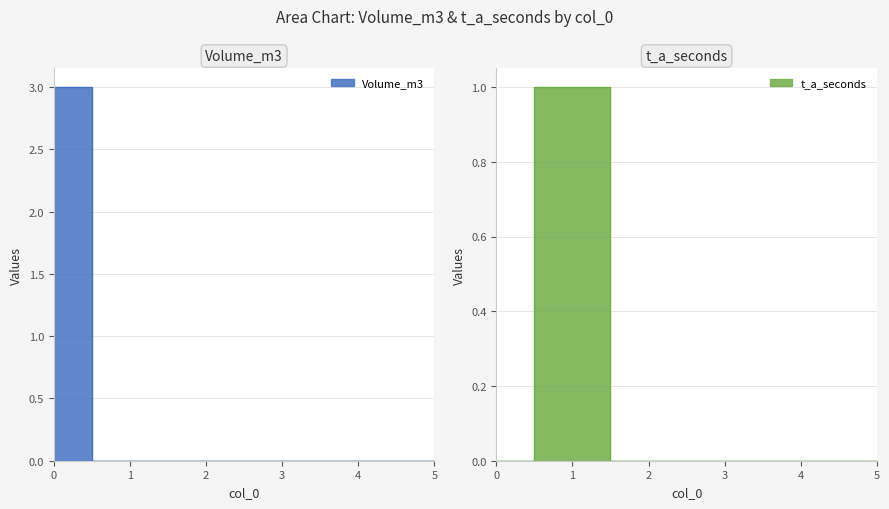

How many distinct data groups are displayed?

2